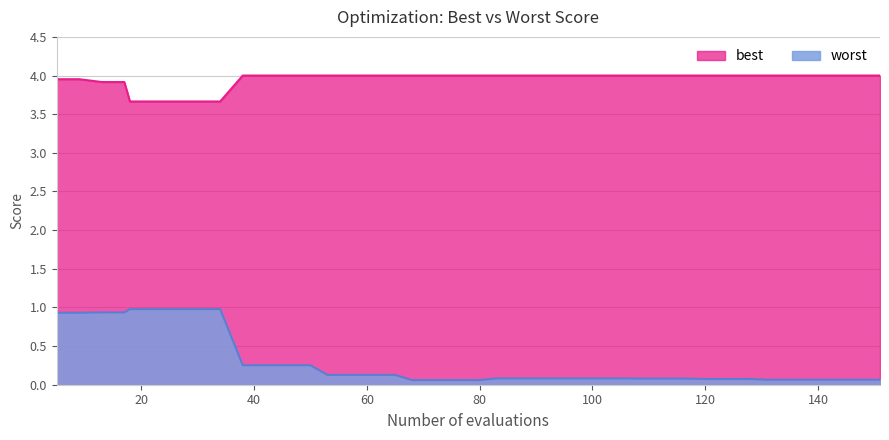

Rank the series by their average value, from highest to lowest.

worst, best